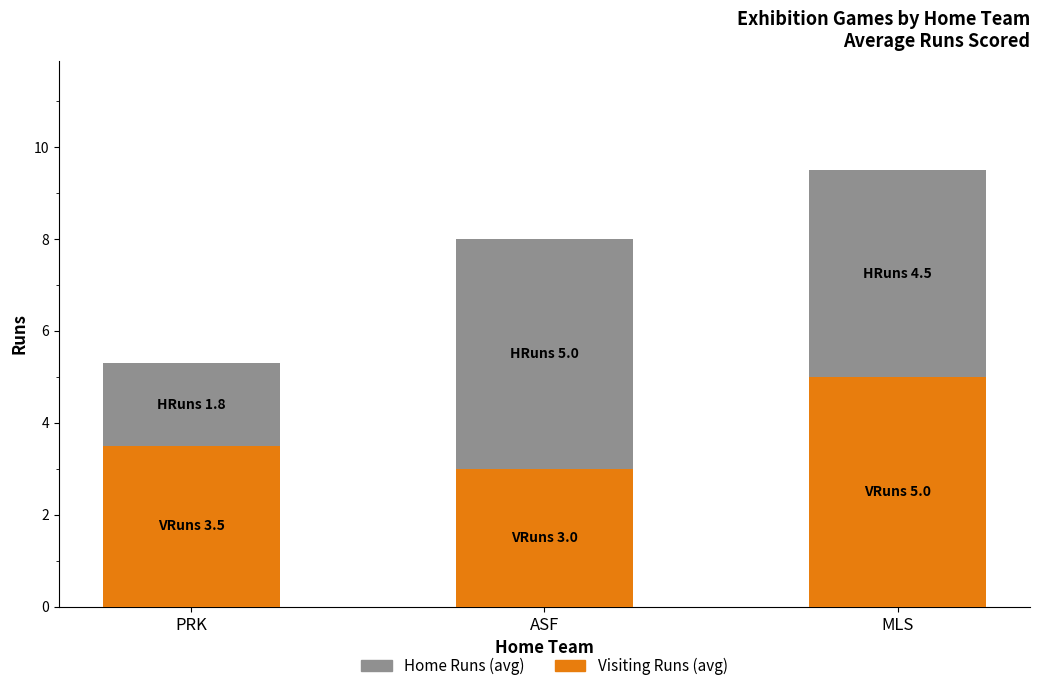

At which label is Visiting Runs (avg) closest to 4?

PRK